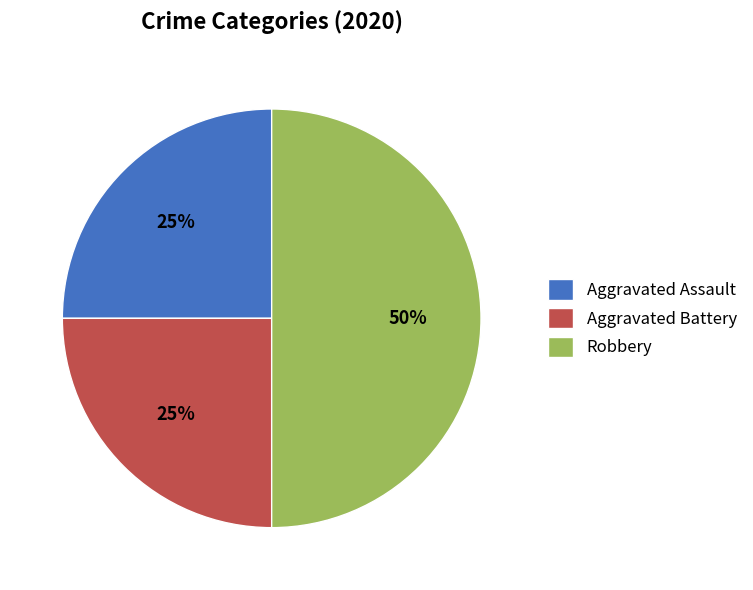

Combined, do Aggravated Assault and Robbery account for over 50%?

Yes